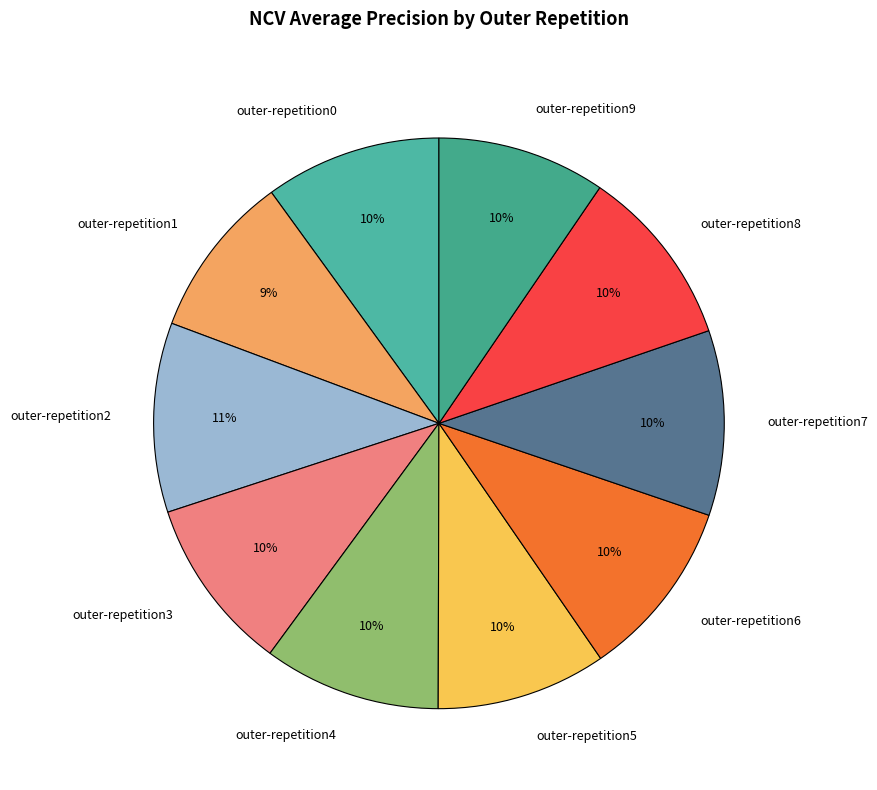

To the nearest percent, what is the average slice percentage?

10%